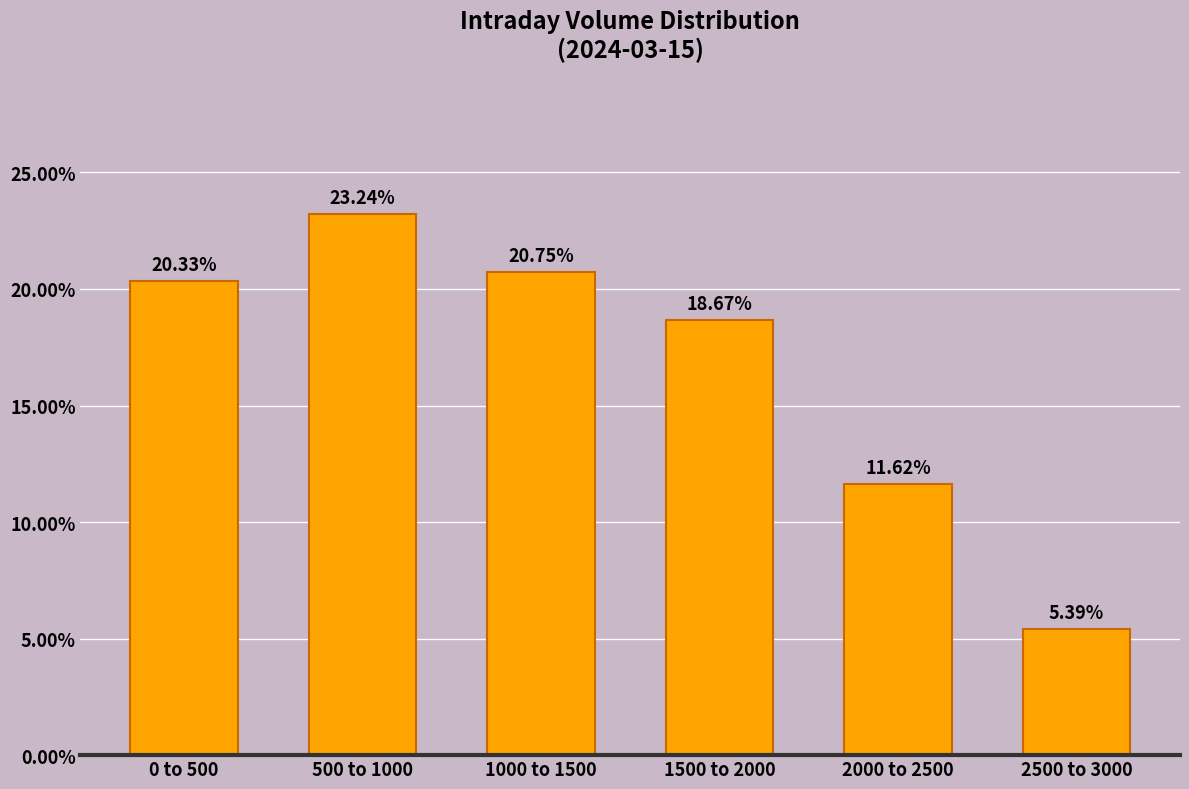

What is the sum of all values?

100.0